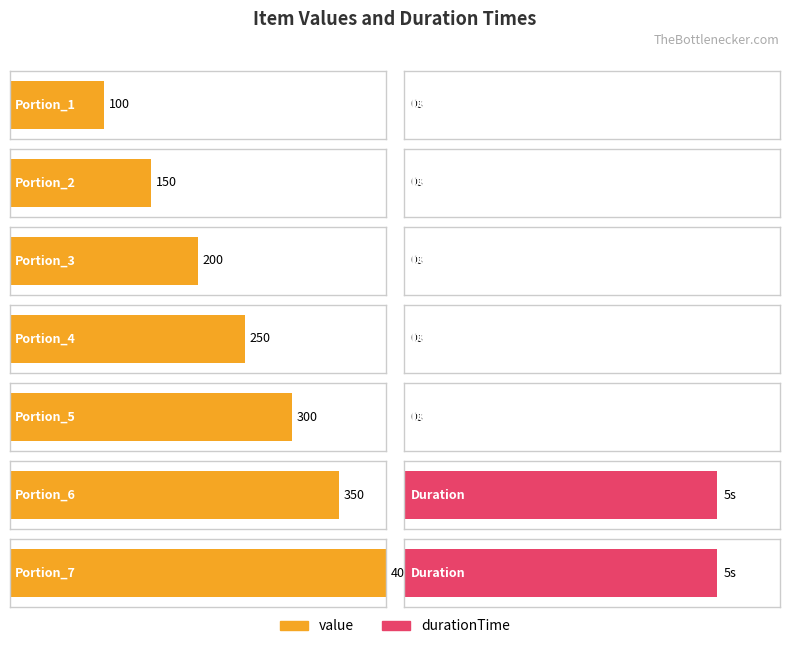

What is the difference between the highest and lowest values at Portion_1?

100